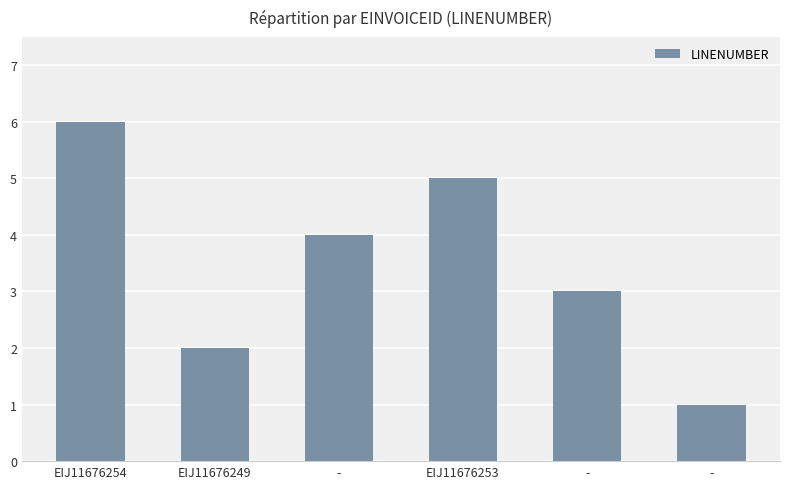

Reading left to right, list all the values displayed in this chart.

6	2	4	5	3	1